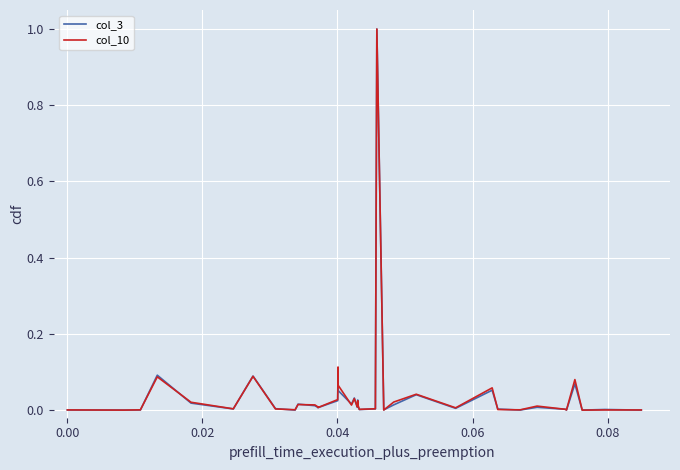

What is the maximum value for col_3?

1.0